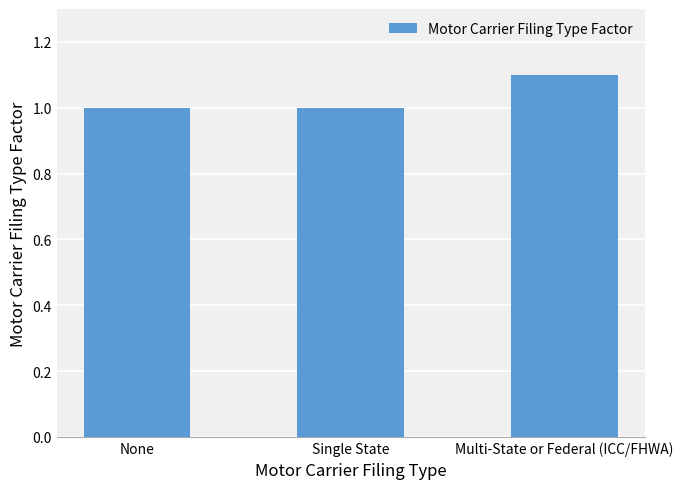

What is the sum of all values?

3.1